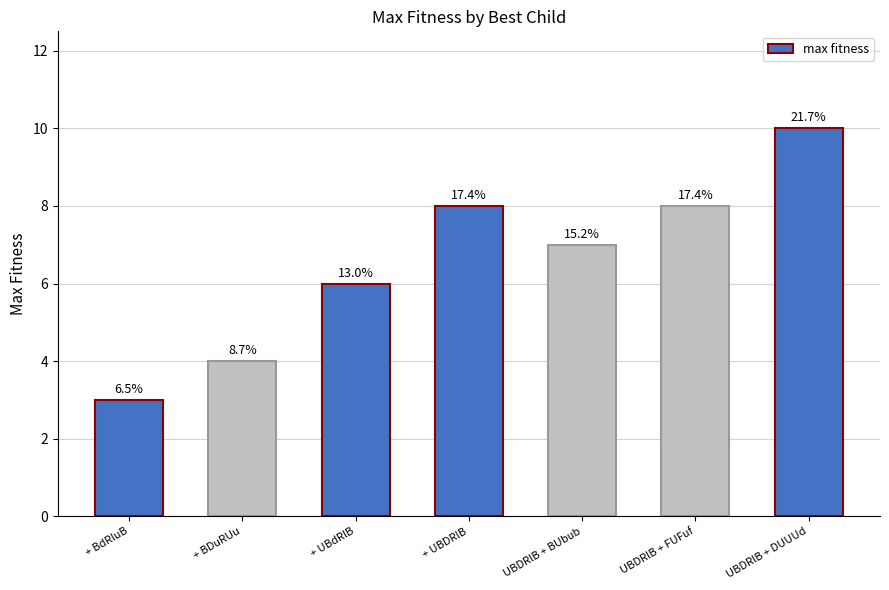

Are the bars horizontal?

No